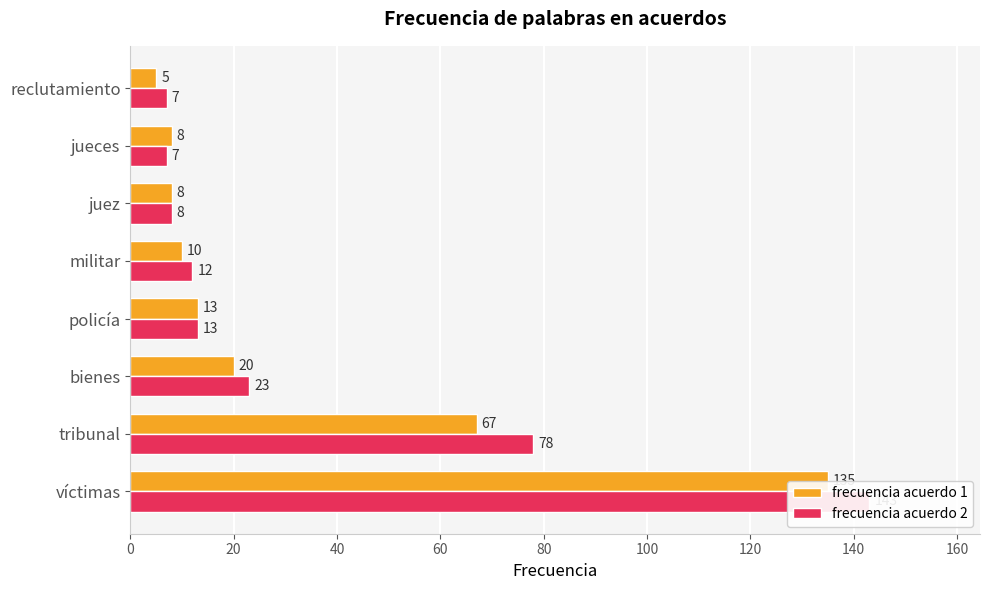

Are the bars horizontal?

Yes